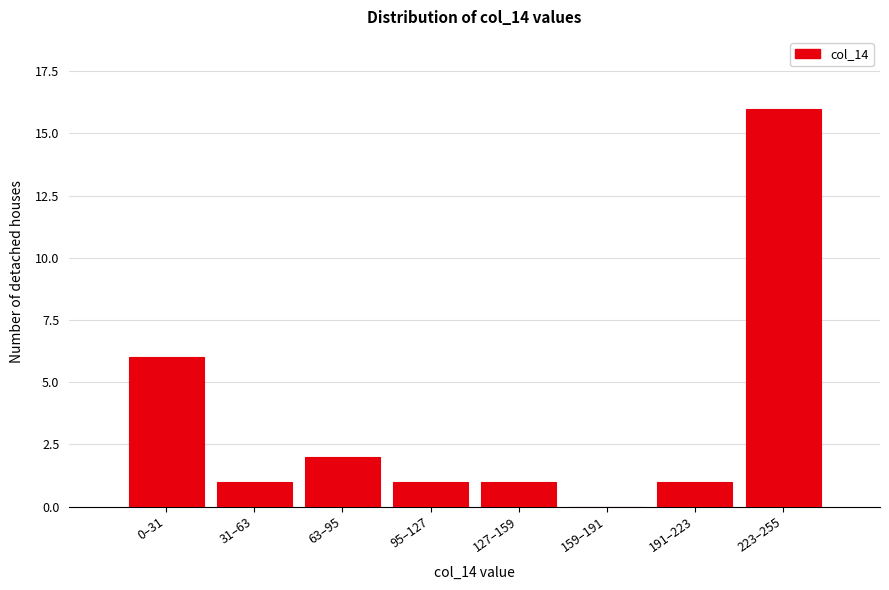

Reading left to right, what are all the values shown in this chart?

0–31=6	31–63=1	63–95=2	95–127=1	127–159=1	159–191=0	191–223=1	223–255=16